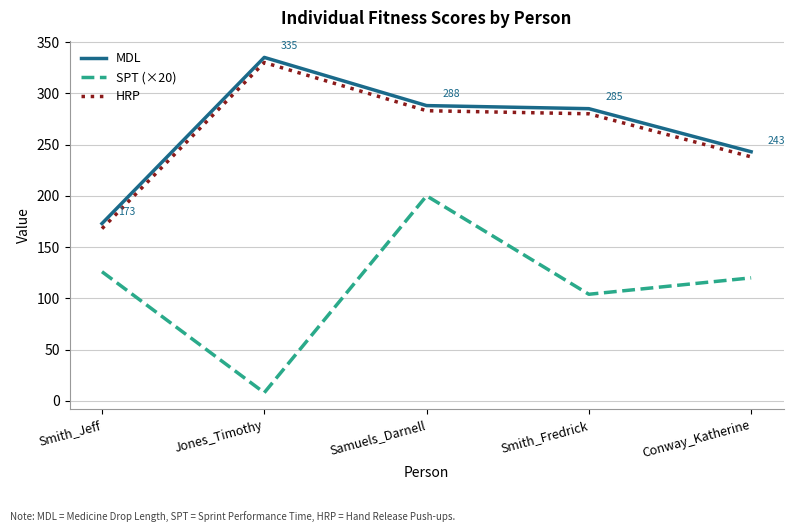

What is the difference between the highest and lowest values at Jones_Timothy?

327